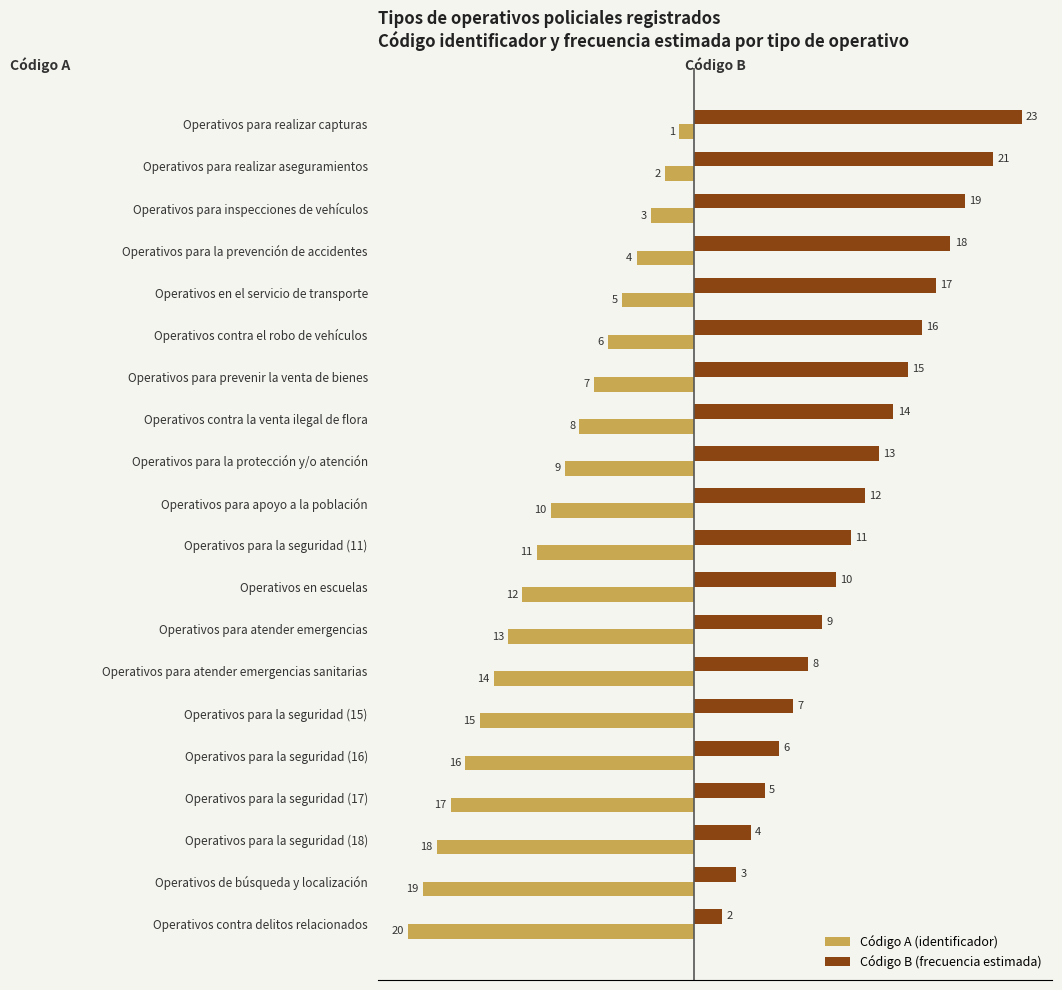

What is the maximum value shown in the chart?

23